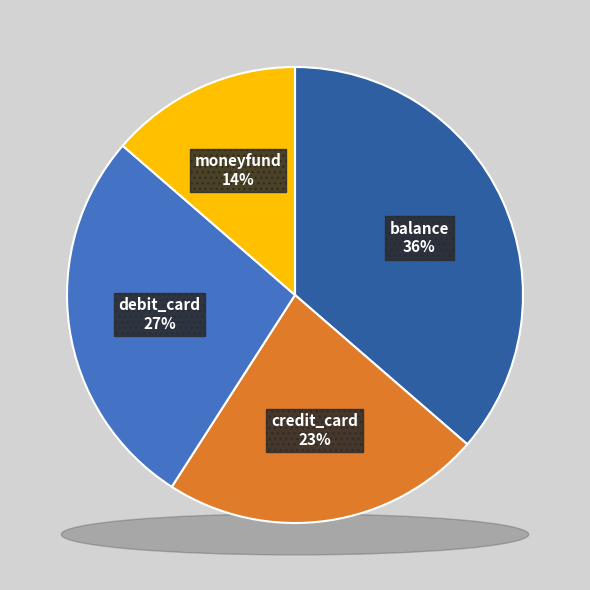

Rank the categories by value from highest to lowest.

balance, debit_card, credit_card, moneyfund